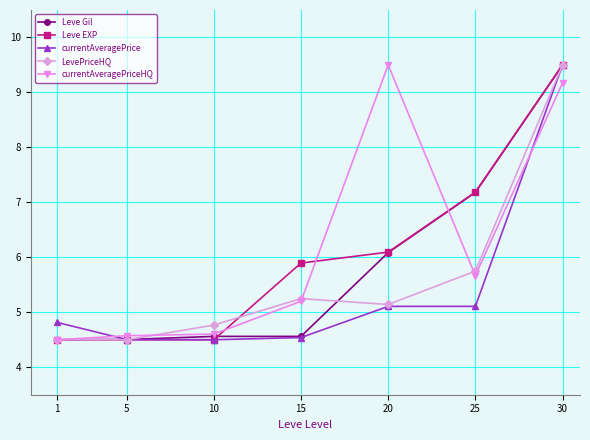

True or false: currentAveragePriceHQ has a value of 6.3 at 1.

False